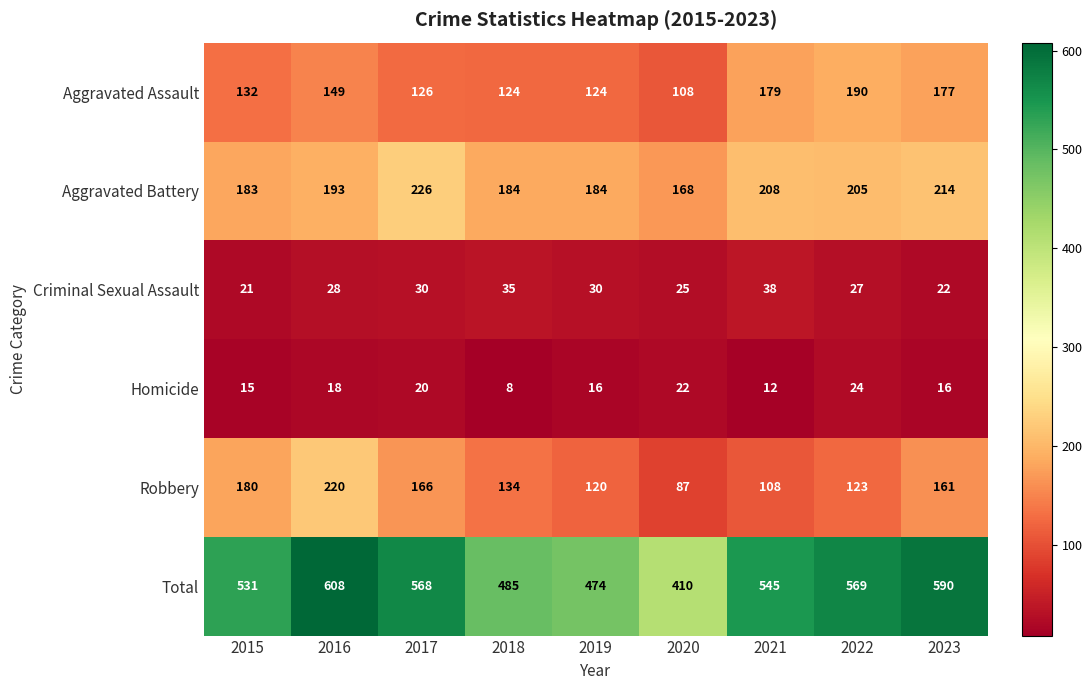

At which category is the sum across all series the highest?

2016